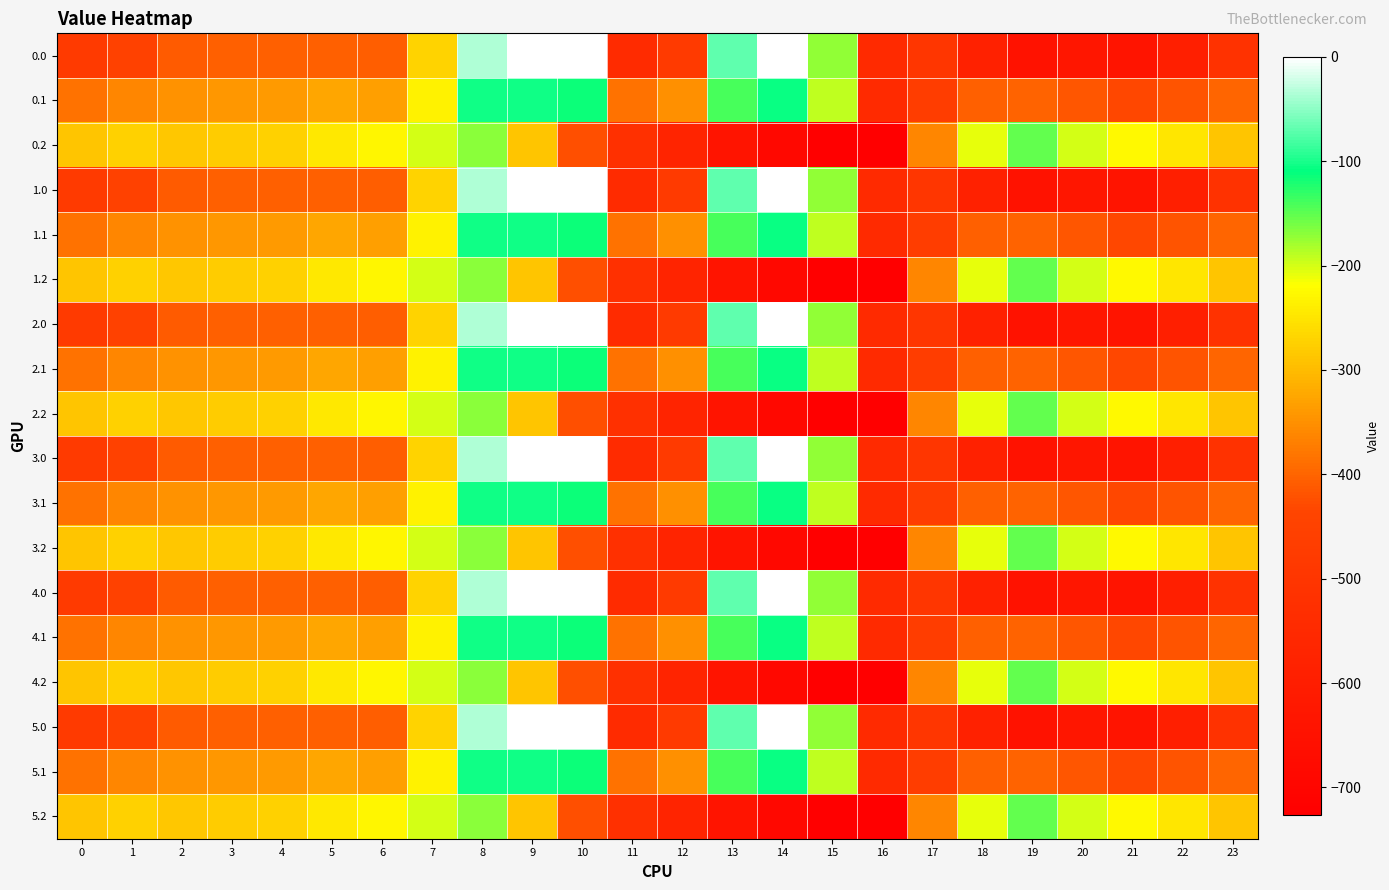

Reading left to right, what are all the values shown in this chart?

0.0: 0=-482.0	1=-449.5	2=-410.3	3=-404.4	4=-404.9	5=-403.8	6=-408.0	7=-270.7	8=-35.0	9=0.0	10=0.0	11=-544.3	12=-477.2	13=-70.2	14=-0.3	15=-172.8	16=-545.4	17=-494.8	18=-586.7	19=-649.2	20=-629.9	21=-638.4	22=-592.3	23=-511.3
0.1: 0=-384.6	1=-361.1	2=-347.9	3=-342.7	4=-339.6	5=-325.7	6=-332.2	7=-234.9	8=-102.3	9=-104.8	10=-114.0	11=-384.7	12=-350.8	13=-141.2	14=-105.5	15=-190.4	16=-547.3	17=-466.6	18=-405.4	19=-400.2	20=-414.5	21=-432.4	22=-419.9	23=-399.4
0.2: 0=-287.1	1=-272.7	2=-285.5	3=-281.0	4=-274.4	5=-245.0	6=-228.8	7=-199.0	8=-169.5	9=-288.5	10=-423.5	11=-520.6	12=-571.2	13=-640.4	14=-687.4	15=-725.8	16=-726.6	17=-362.4	18=-210.0	19=-151.0	20=-199.2	21=-226.4	22=-247.4	23=-287.5
1.0: 0=-482.0	1=-449.5	2=-410.3	3=-404.4	4=-404.9	5=-403.8	6=-408.0	7=-270.7	8=-35.0	9=0.0	10=0.0	11=-544.3	12=-477.2	13=-70.2	14=-0.3	15=-172.8	16=-545.4	17=-494.8	18=-586.7	19=-649.2	20=-629.9	21=-638.4	22=-592.3	23=-511.3
1.1: 0=-384.6	1=-361.1	2=-347.9	3=-342.7	4=-339.6	5=-325.7	6=-332.2	7=-234.9	8=-102.3	9=-104.8	10=-114.0	11=-384.7	12=-350.8	13=-141.2	14=-105.5	15=-190.4	16=-547.3	17=-466.6	18=-405.4	19=-400.2	20=-414.5	21=-432.4	22=-419.9	23=-399.4
1.2: 0=-287.1	1=-272.7	2=-285.5	3=-281.0	4=-274.4	5=-245.0	6=-228.8	7=-199.0	8=-169.5	9=-288.5	10=-423.5	11=-520.6	12=-571.2	13=-640.4	14=-687.4	15=-725.8	16=-726.6	17=-362.4	18=-210.0	19=-151.0	20=-199.2	21=-226.4	22=-247.4	23=-287.5
2.0: 0=-482.0	1=-449.5	2=-410.3	3=-404.4	4=-404.9	5=-403.8	6=-408.0	7=-270.7	8=-35.0	9=0.0	10=0.0	11=-544.3	12=-477.2	13=-70.2	14=-0.3	15=-172.8	16=-545.4	17=-494.8	18=-586.7	19=-649.2	20=-629.9	21=-638.4	22=-592.3	23=-511.3
2.1: 0=-384.6	1=-361.1	2=-347.9	3=-342.7	4=-339.6	5=-325.7	6=-332.2	7=-234.9	8=-102.3	9=-104.8	10=-114.0	11=-384.7	12=-350.8	13=-141.2	14=-105.5	15=-190.4	16=-547.3	17=-466.6	18=-405.4	19=-400.2	20=-414.5	21=-432.4	22=-419.9	23=-399.4
2.2: 0=-287.1	1=-272.7	2=-285.5	3=-281.0	4=-274.4	5=-245.0	6=-228.8	7=-199.0	8=-169.5	9=-288.5	10=-423.5	11=-520.6	12=-571.2	13=-640.4	14=-687.4	15=-725.8	16=-726.6	17=-362.4	18=-210.0	19=-151.0	20=-199.2	21=-226.4	22=-247.4	23=-287.5
3.0: 0=-482.0	1=-449.5	2=-410.3	3=-404.4	4=-404.9	5=-403.8	6=-408.0	7=-270.7	8=-35.0	9=0.0	10=0.0	11=-544.3	12=-477.2	13=-70.2	14=-0.3	15=-172.8	16=-545.4	17=-494.8	18=-586.7	19=-649.2	20=-629.9	21=-638.4	22=-592.3	23=-511.3
3.1: 0=-384.6	1=-361.1	2=-347.9	3=-342.7	4=-339.6	5=-325.7	6=-332.2	7=-234.9	8=-102.3	9=-104.8	10=-114.0	11=-384.7	12=-350.8	13=-141.2	14=-105.5	15=-190.4	16=-547.3	17=-466.6	18=-405.4	19=-400.2	20=-414.5	21=-432.4	22=-419.9	23=-399.4
3.2: 0=-287.1	1=-272.7	2=-285.5	3=-281.0	4=-274.4	5=-245.0	6=-228.8	7=-199.0	8=-169.5	9=-288.5	10=-423.5	11=-520.6	12=-571.2	13=-640.4	14=-687.4	15=-725.8	16=-726.6	17=-362.4	18=-210.0	19=-151.0	20=-199.2	21=-226.4	22=-247.4	23=-287.5
4.0: 0=-482.0	1=-449.5	2=-410.3	3=-404.4	4=-404.9	5=-403.8	6=-408.0	7=-270.7	8=-35.0	9=0.0	10=0.0	11=-544.3	12=-477.2	13=-70.2	14=-0.3	15=-172.8	16=-545.4	17=-494.8	18=-586.7	19=-649.2	20=-629.9	21=-638.4	22=-592.3	23=-511.3
4.1: 0=-384.6	1=-361.1	2=-347.9	3=-342.7	4=-339.6	5=-325.7	6=-332.2	7=-234.9	8=-102.3	9=-104.8	10=-114.0	11=-384.7	12=-350.8	13=-141.2	14=-105.5	15=-190.4	16=-547.3	17=-466.6	18=-405.4	19=-400.2	20=-414.5	21=-432.4	22=-419.9	23=-399.4
4.2: 0=-287.1	1=-272.7	2=-285.5	3=-281.0	4=-274.4	5=-245.0	6=-228.8	7=-199.0	8=-169.5	9=-288.5	10=-423.5	11=-520.6	12=-571.2	13=-640.4	14=-687.4	15=-725.8	16=-726.6	17=-362.4	18=-210.0	19=-151.0	20=-199.2	21=-226.4	22=-247.4	23=-287.5
5.0: 0=-482.0	1=-449.5	2=-410.3	3=-404.4	4=-404.9	5=-403.8	6=-408.0	7=-270.7	8=-35.0	9=0.0	10=0.0	11=-544.3	12=-477.2	13=-70.2	14=-0.3	15=-172.8	16=-545.4	17=-494.8	18=-586.7	19=-649.2	20=-629.9	21=-638.4	22=-592.3	23=-511.3
5.1: 0=-384.6	1=-361.1	2=-347.9	3=-342.7	4=-339.6	5=-325.7	6=-332.2	7=-234.9	8=-102.3	9=-104.8	10=-114.0	11=-384.7	12=-350.8	13=-141.2	14=-105.5	15=-190.4	16=-547.3	17=-466.6	18=-405.4	19=-400.2	20=-414.5	21=-432.4	22=-419.9	23=-399.4
5.2: 0=-287.1	1=-272.7	2=-285.5	3=-281.0	4=-274.4	5=-245.0	6=-228.8	7=-199.0	8=-169.5	9=-288.5	10=-423.5	11=-520.6	12=-571.2	13=-640.4	14=-687.4	15=-725.8	16=-726.6	17=-362.4	18=-210.0	19=-151.0	20=-199.2	21=-226.4	22=-247.4	23=-287.5